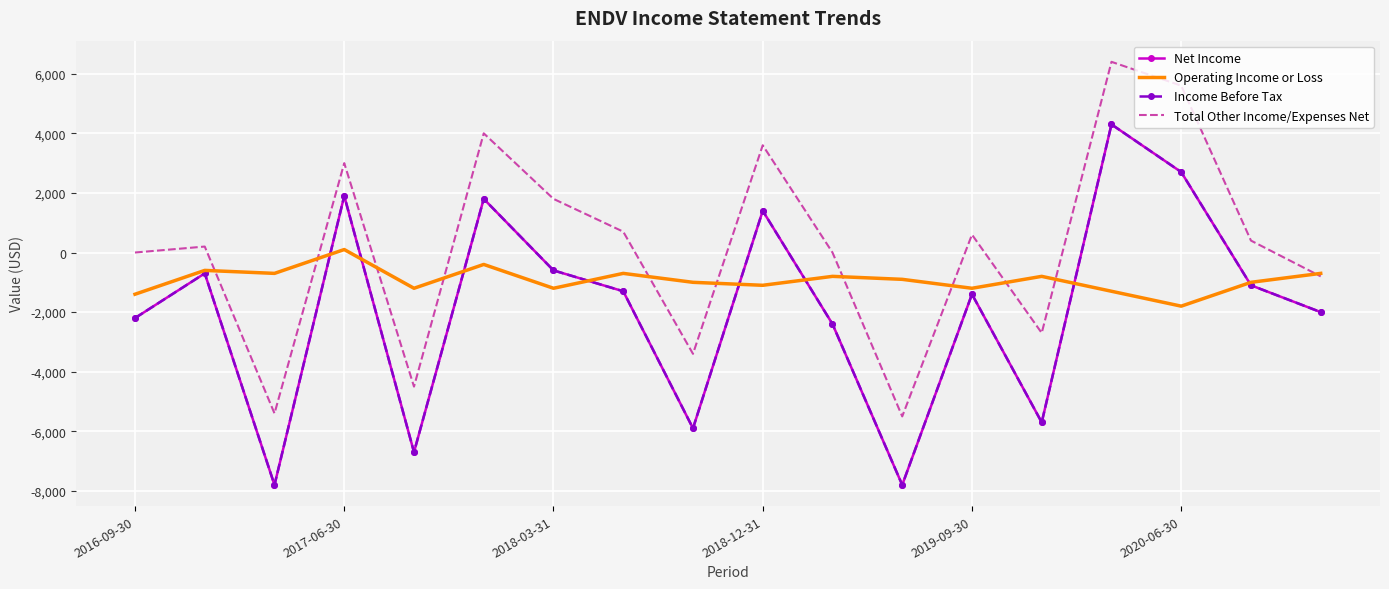

Reading left to right, what are all the values shown in this chart?

Net Income: -2200	-700	-7800	1900	-6700	1800	-600	-1300	-5900	1400	-2400	-7800	-1400	-5700	4300	2700	-1100	-2000
Operating Income or Loss: -1400	-600	-700	100	-1200	-400	-1200	-700	-1000	-1100	-800	-900	-1200	-800	-1300	-1800	-1000	-700
Income Before Tax: -2200	-700	-7800	1900	-6700	1800	-600	-1300	-5900	1400	-2400	-7800	-1400	-5700	4300	2700	-1100	-2000
Total Other Income/Expenses Net: 0	200	-5400	3000	-4500	4000	1800	700	-3400	3600	0	-5500	600	-2700	6400	5600	400	-800